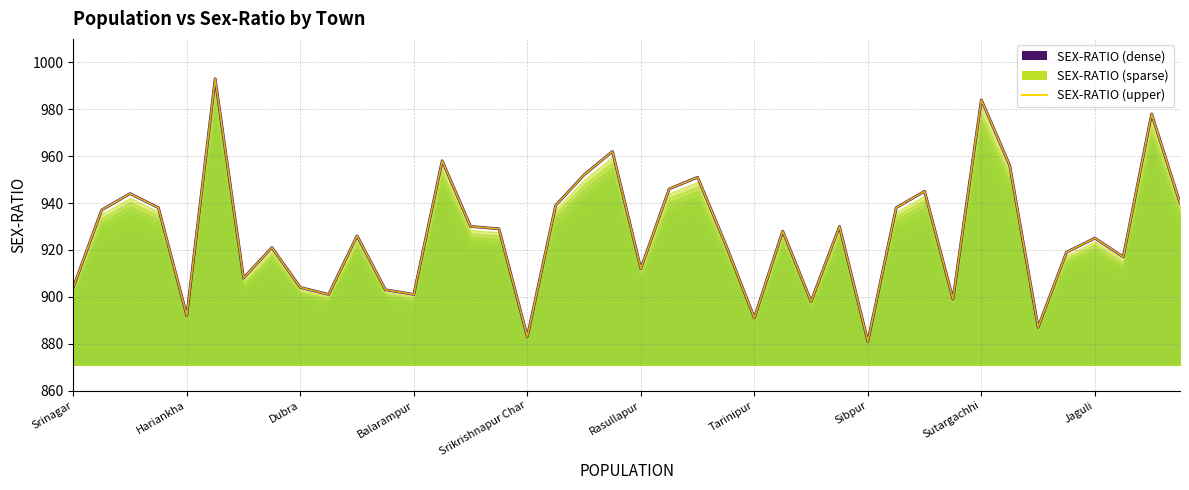

True or false: SEX-RATIO (upper) and SEX-RATIO cross at least once.

False